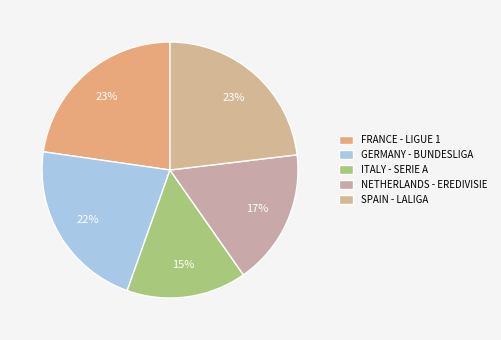

True or false: GERMANY - BUNDESLIGA accounts for 12% of the total.

False